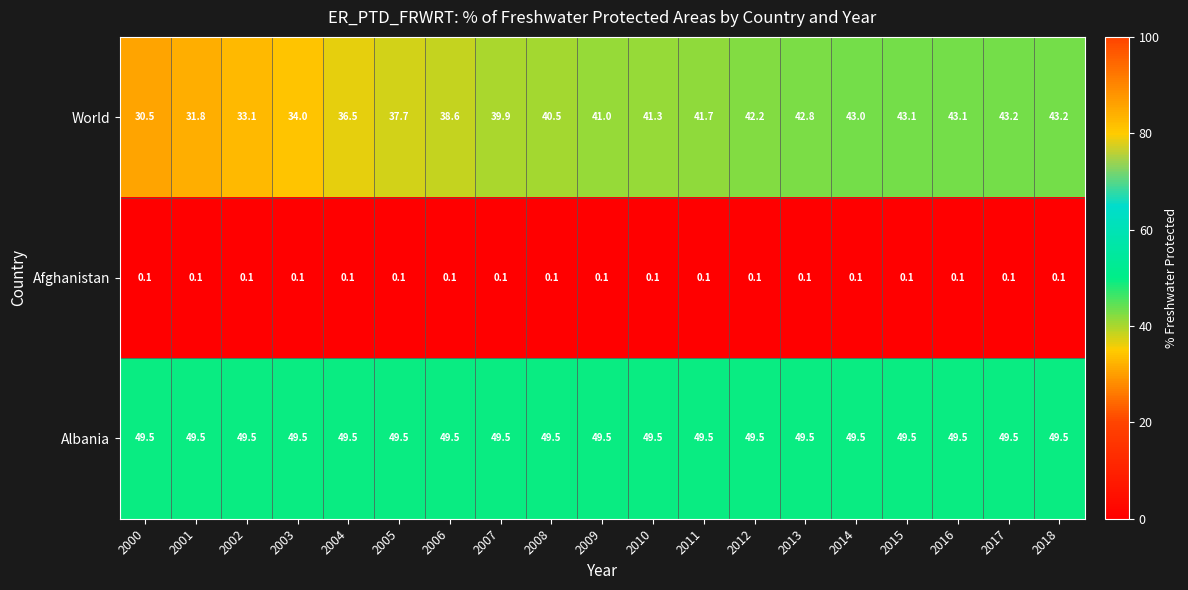

Read the Albania value at 2006.

49.5